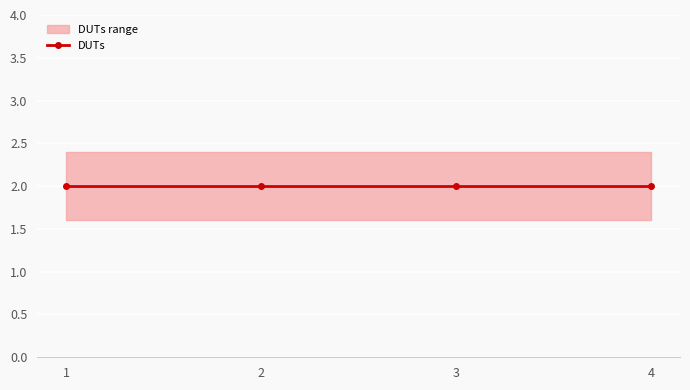

What is the value of the DUTs point at the 4th from the left?

2.0